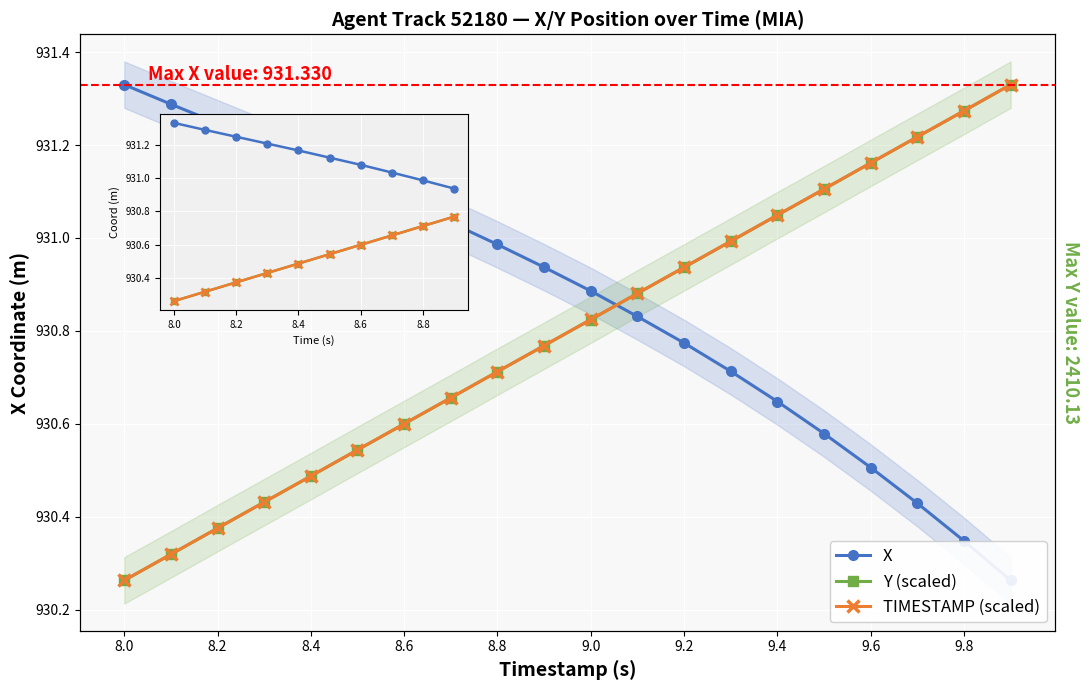

What are all the series names shown in the legend?

X, Y, TIMESTAMP